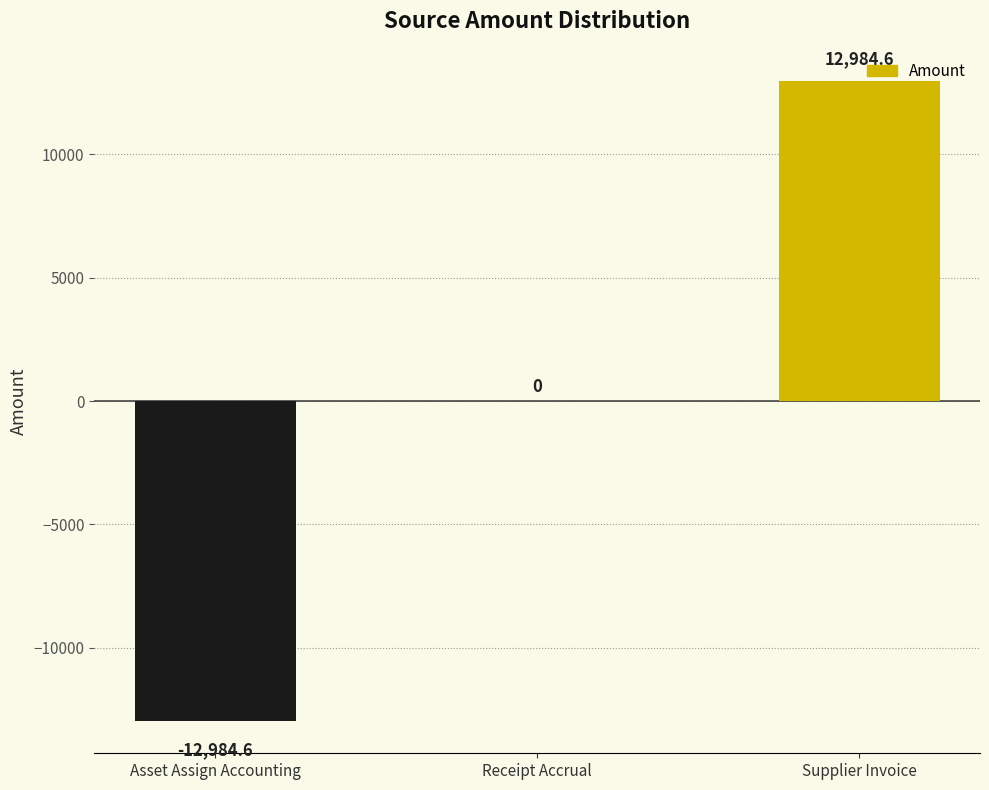

Read the value at Supplier Invoice.

12984.6